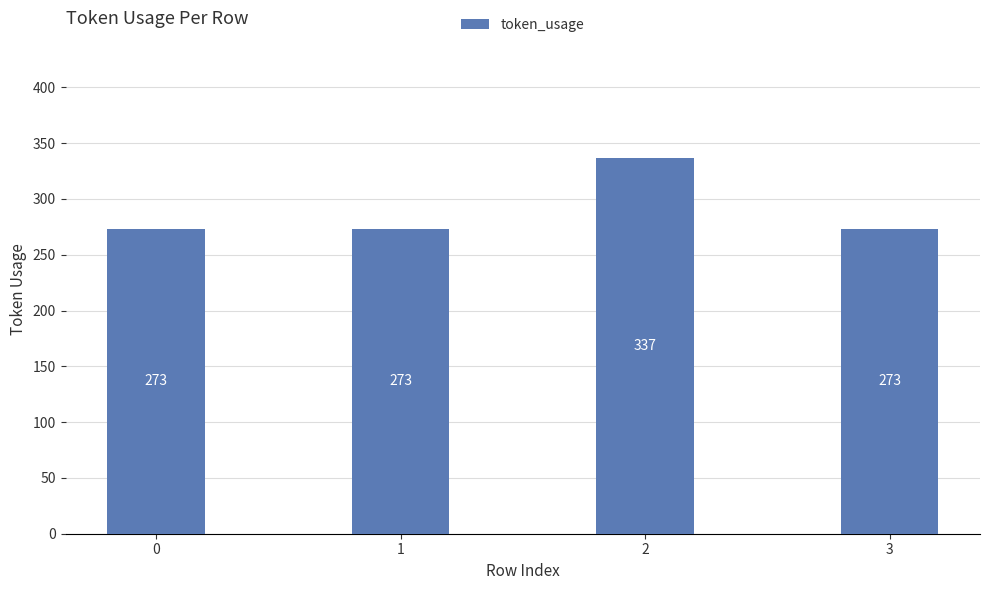

What is the average value?

289